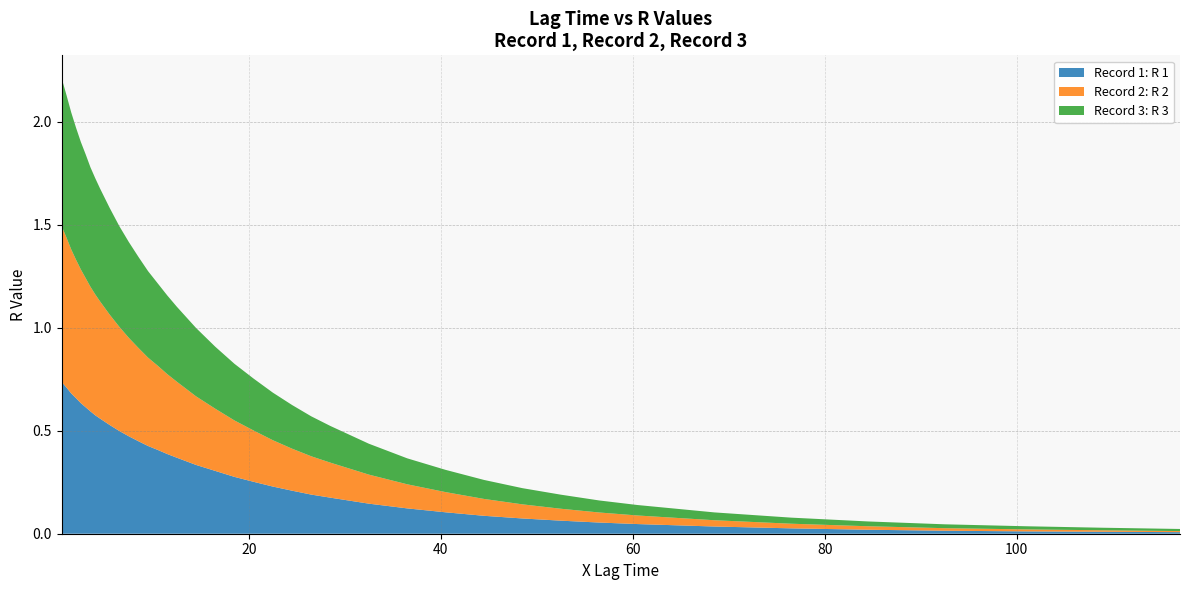

Reading left to right, transcribe all the data shown in this chart.

Record 1: R 1: 0.7	0.7	0.7	0.7	0.6	0.6	0.6	0.6	0.6	0.5	0.5	0.5	0.4	0.4	0.4	0.4	0.4	0.3	0.3	0.3	0.3	0.2	0.2	0.2	0.2	0.1	0.1	0.1	0.1	0.1	0.1	0.1	0.0	0.0	0.0	0.0	0.0	0.0	0.0	0.0
Record 2: R 2: 0.8	0.7	0.7	0.7	0.6	0.6	0.6	0.6	0.6	0.5	0.5	0.5	0.5	0.4	0.4	0.4	0.4	0.3	0.3	0.3	0.2	0.2	0.2	0.2	0.2	0.1	0.1	0.1	0.1	0.1	0.1	0.0	0.0	0.0	0.0	0.0	0.0	0.0	0.0	0.0
Record 3: R 3: 0.7	0.7	0.7	0.6	0.6	0.6	0.6	0.6	0.5	0.5	0.5	0.5	0.4	0.4	0.4	0.4	0.4	0.3	0.3	0.3	0.3	0.2	0.2	0.2	0.2	0.1	0.1	0.1	0.1	0.1	0.1	0.1	0.1	0.0	0.0	0.0	0.0	0.0	0.0	0.0